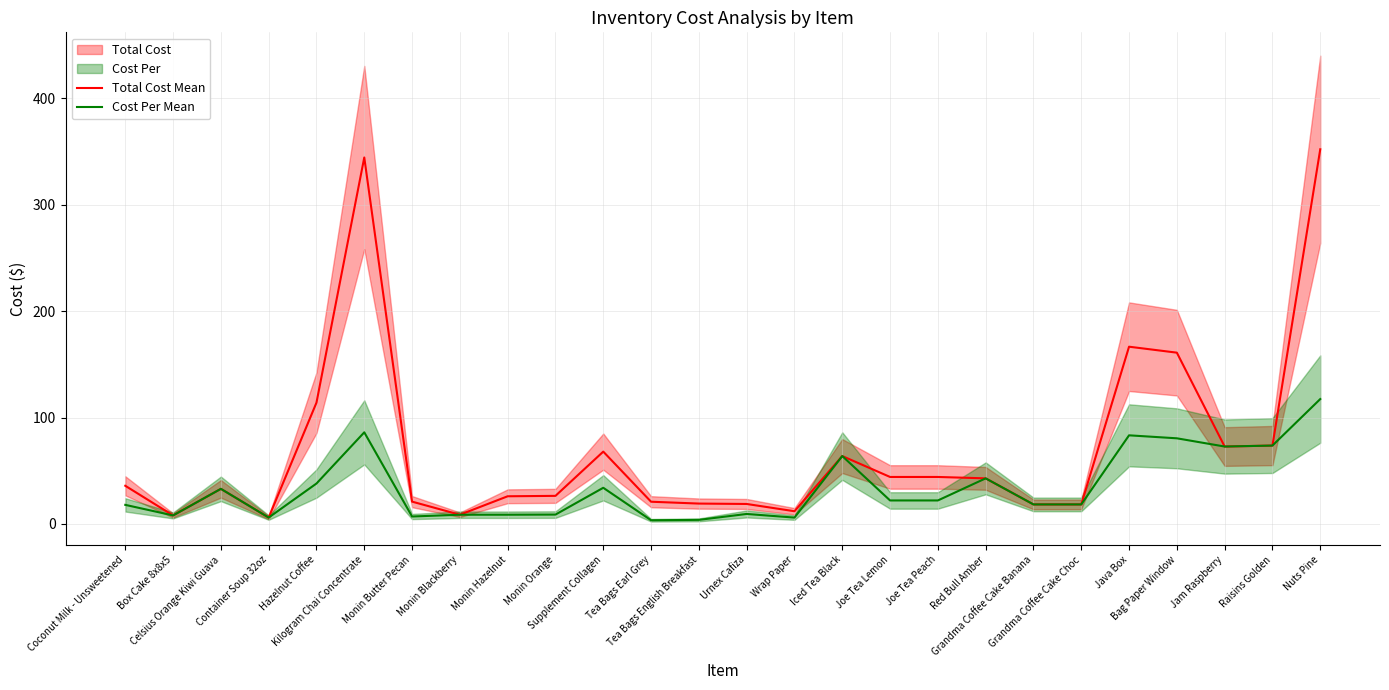

The value of Cost Per Mean at Monin Orange is 8.8. True or false?

True